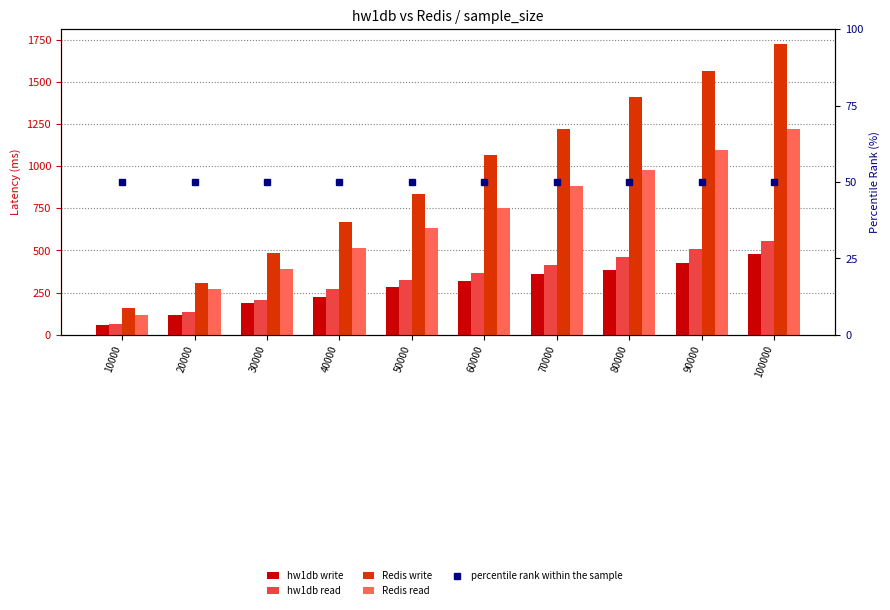

What is the maximum value for Redis write?

1725.0